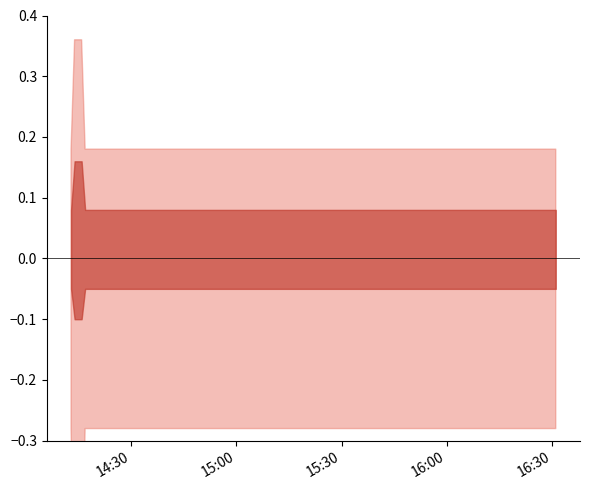

What is the label of the 2nd point from the right?

2019-07-29 16:22:00